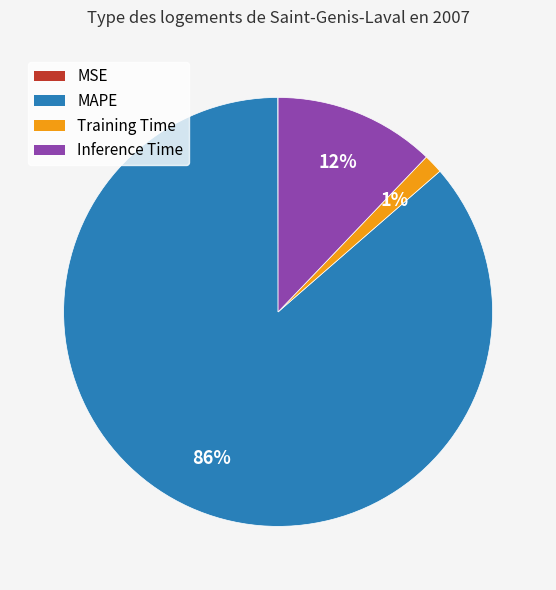

Which slice is the largest?

MAPE